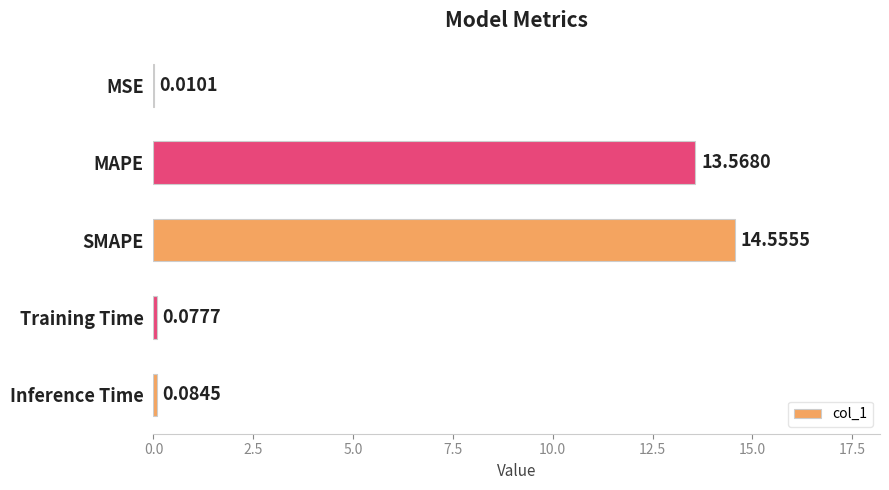

Are the bars horizontal?

Yes